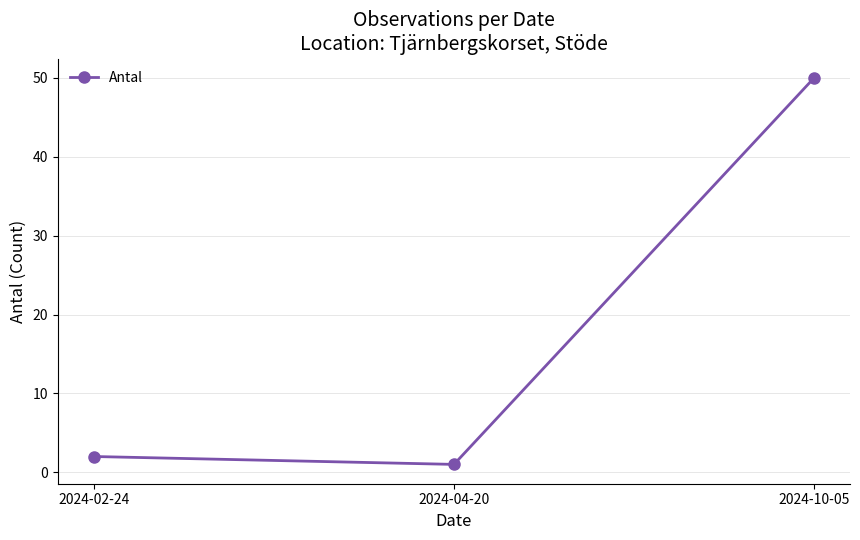

Between 2024-10-05 and 2024-04-20, which is larger?

2024-10-05